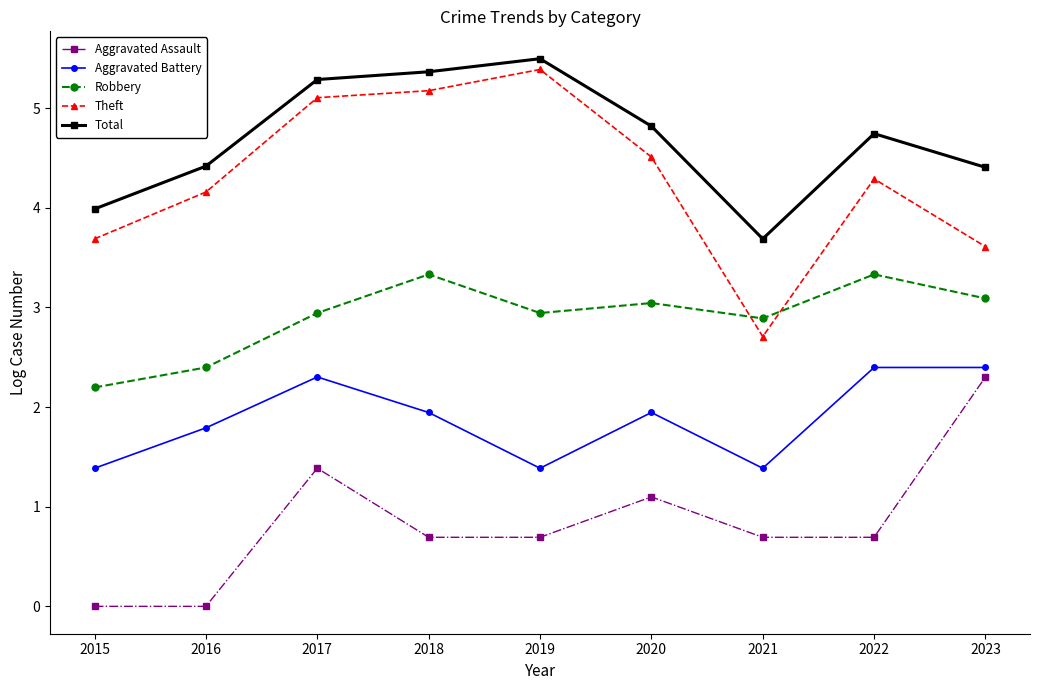

At how many categories does at least one series exceed 0?

9